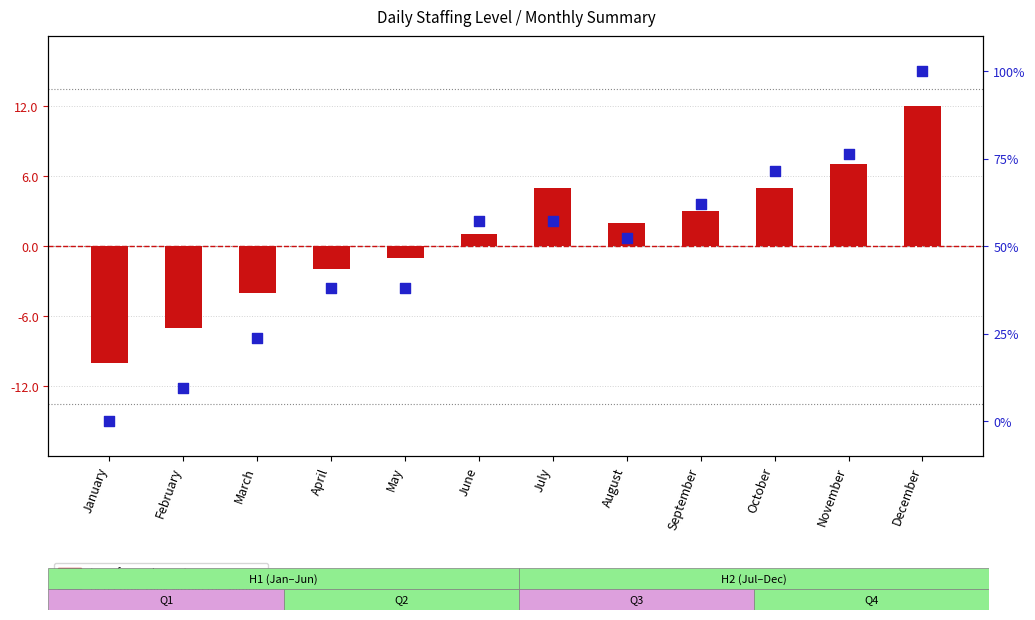

What are all the series names shown in the legend?

transformed count, percentile rank within the sample